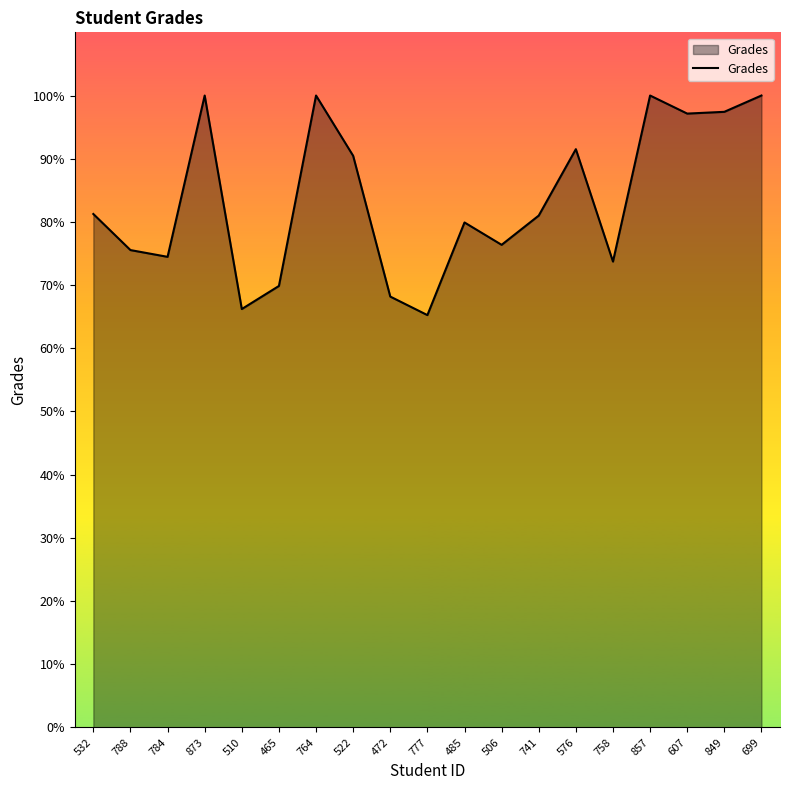

What is the greatest value displayed?

100.0